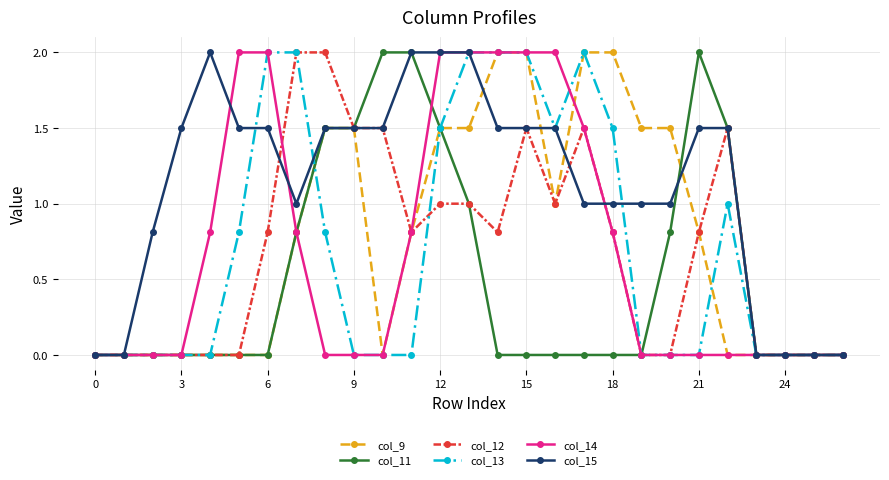

Which series has the largest total across all categories?

col_15